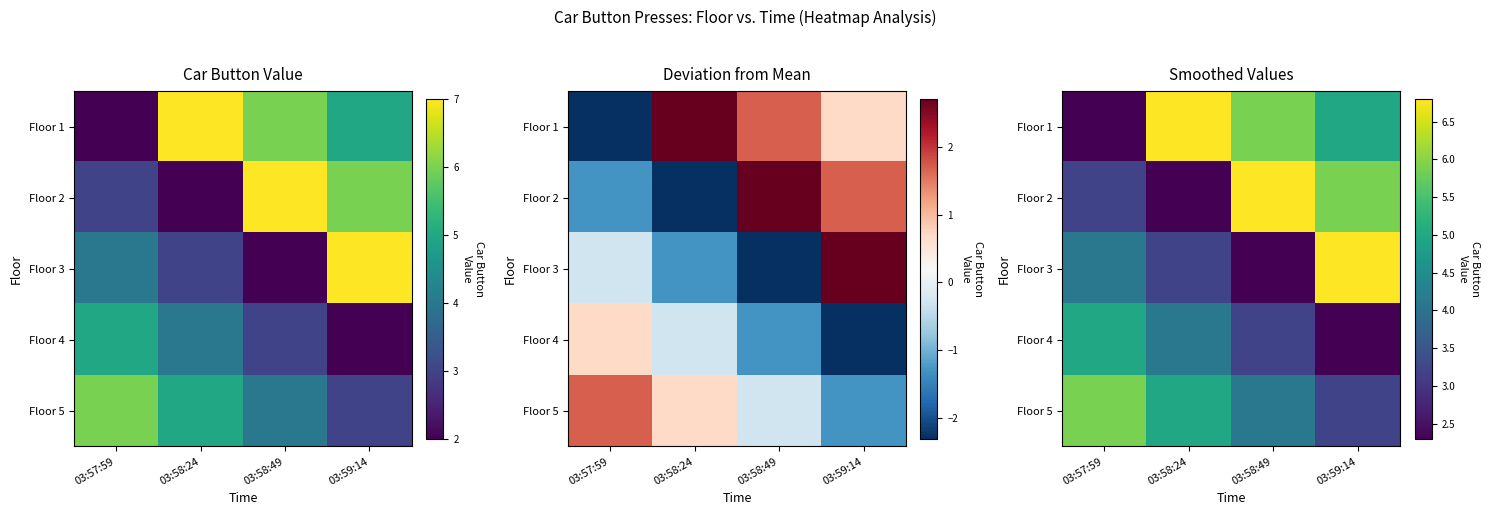

True or false: Floor 1 has a value of 2.3 at 03:58:49.

False